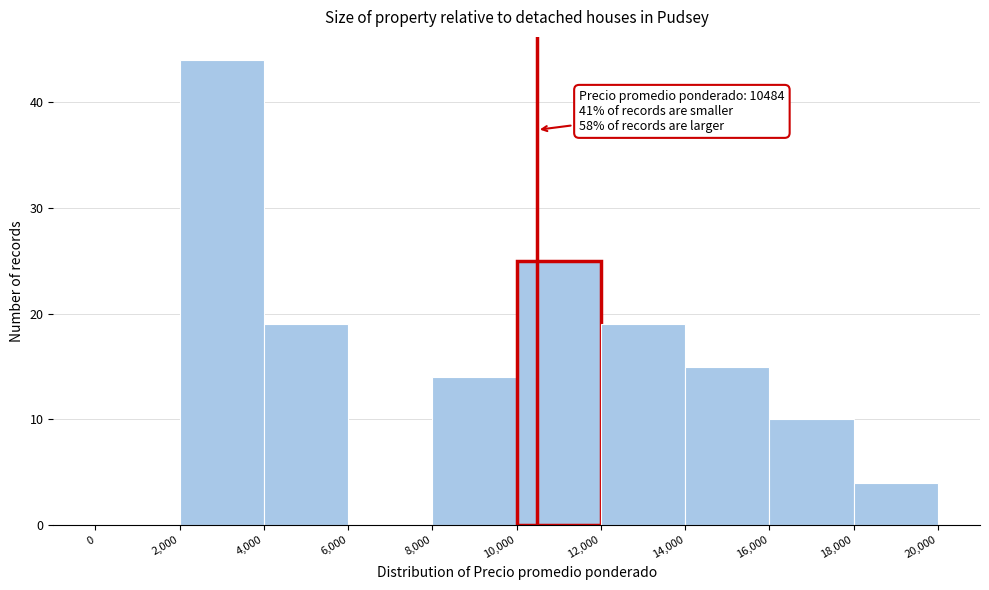

Over which range of the x-axis is the bar tallest?

2,000 to 4,000